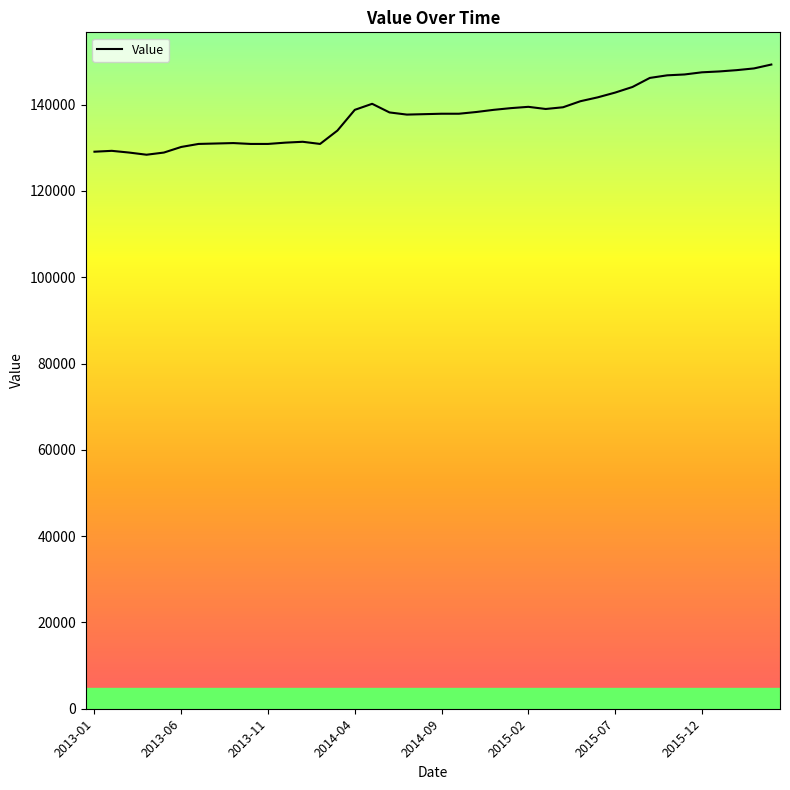

What is the smallest value displayed?

128400